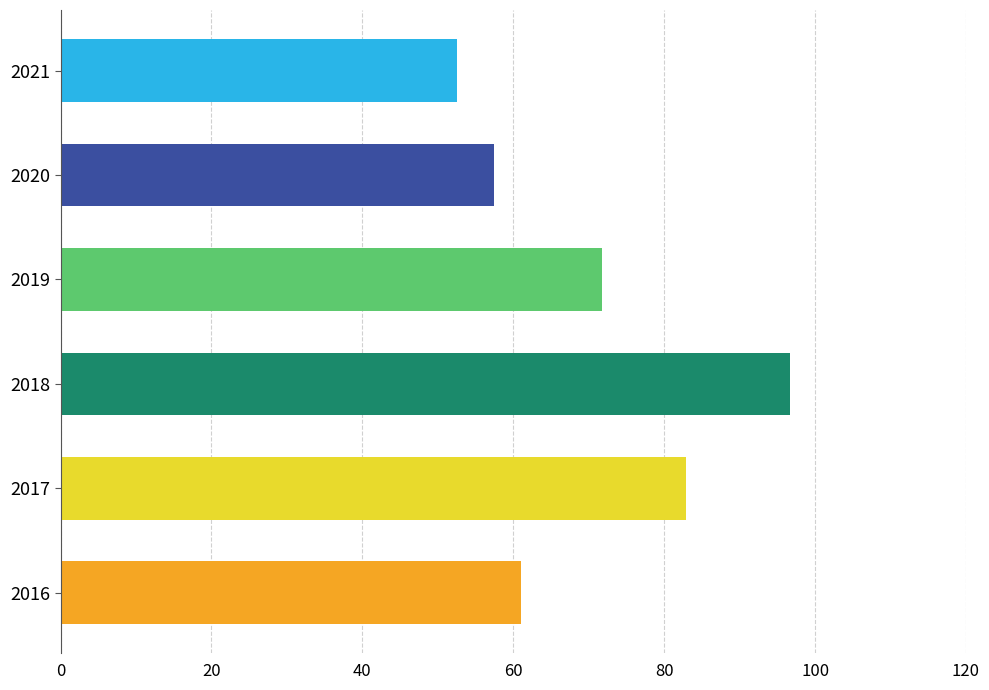

Reading bottom to top, transcribe all the data shown in this chart.

61.0	82.9	96.7	71.7	57.5	52.5